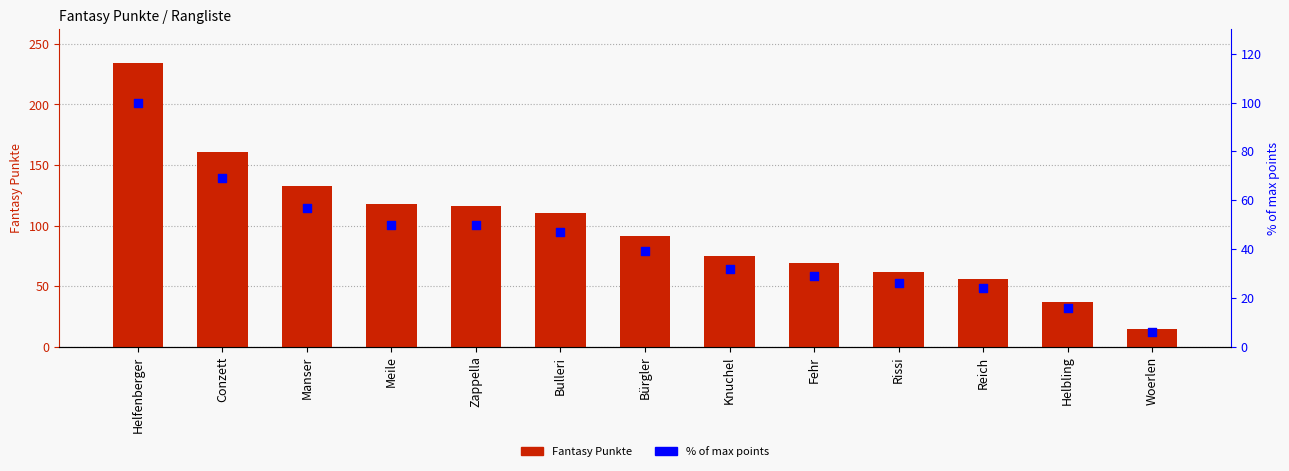

At which category is the sum across all series the highest?

Helfenberger